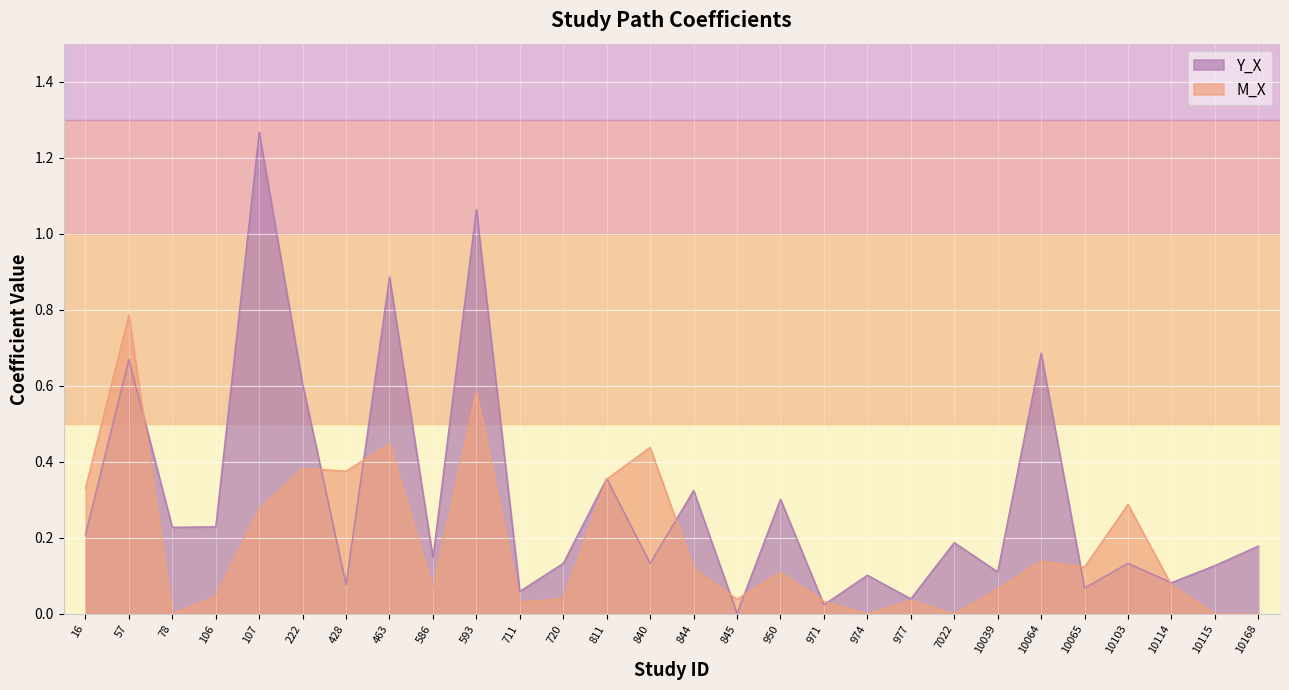

Where is the first local maximum for M_X?

57